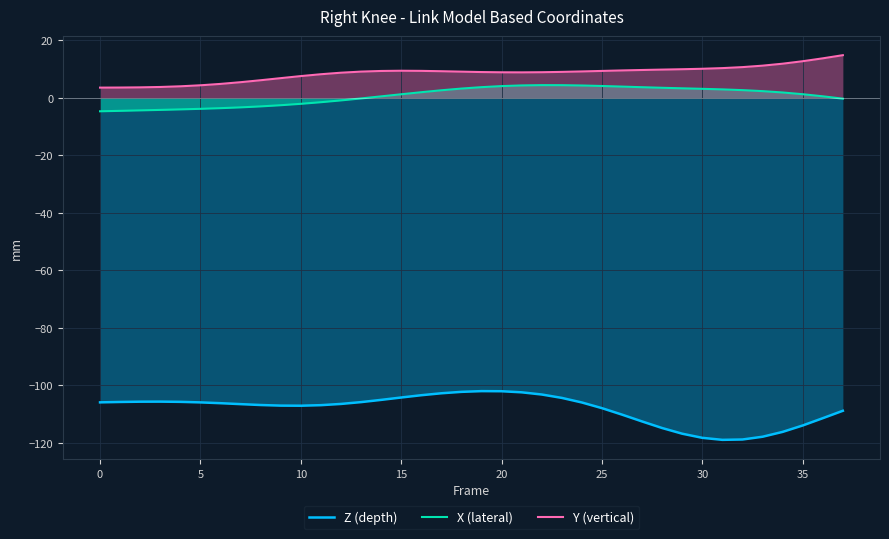

Is it true that Z (depth) equals -28.7 at 14?

False